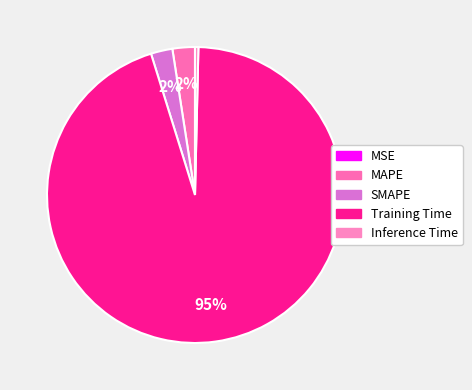

What is the total percentage of MSE and Inference Time?

0.4%